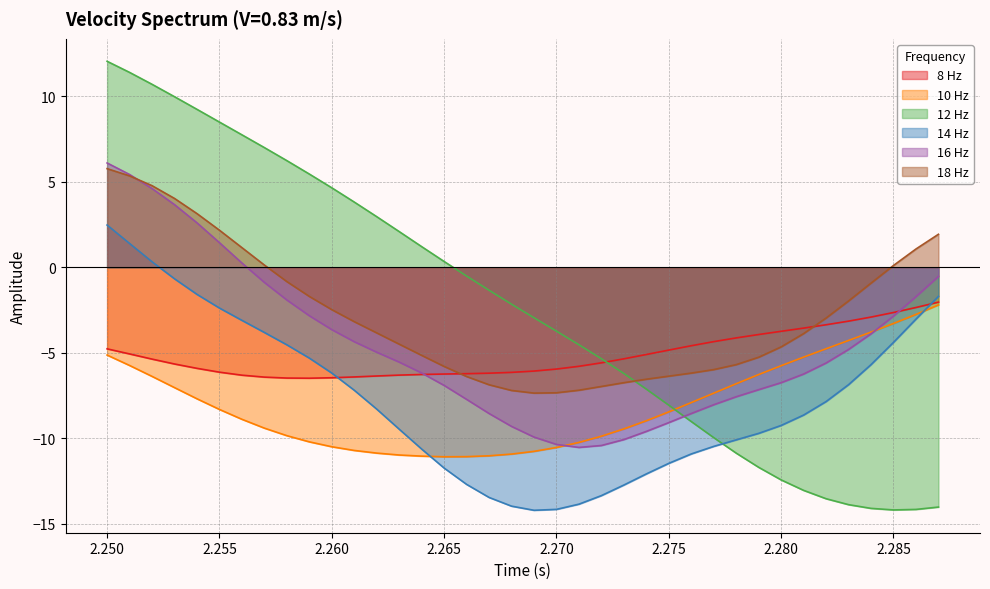

Between which two adjacent categories do 12 Hz and 18 Hz first intersect?

2.273 and 2.274